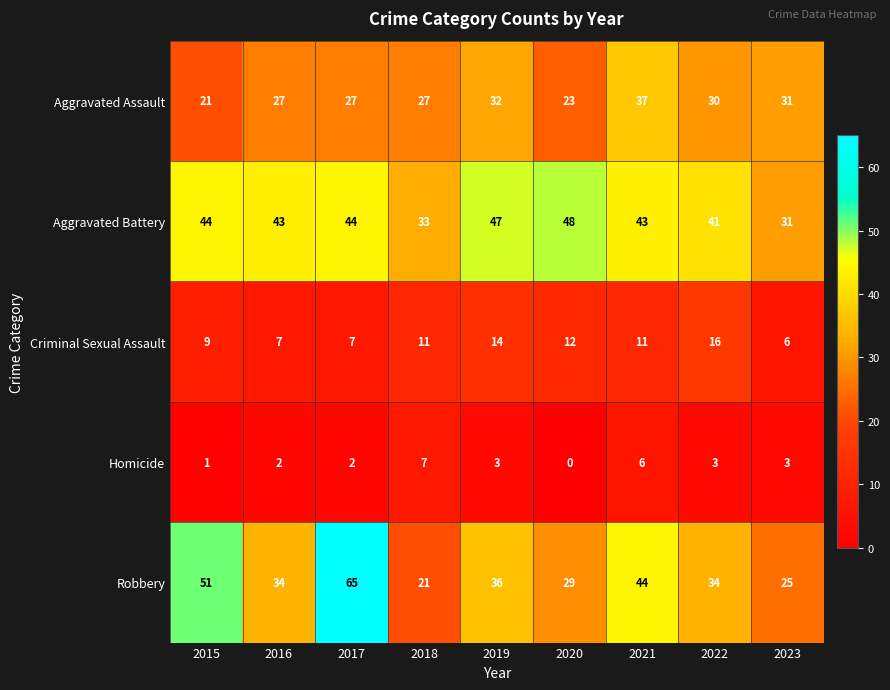

What is the difference between the Criminal Sexual Assault values at 2022 and 2016?

9